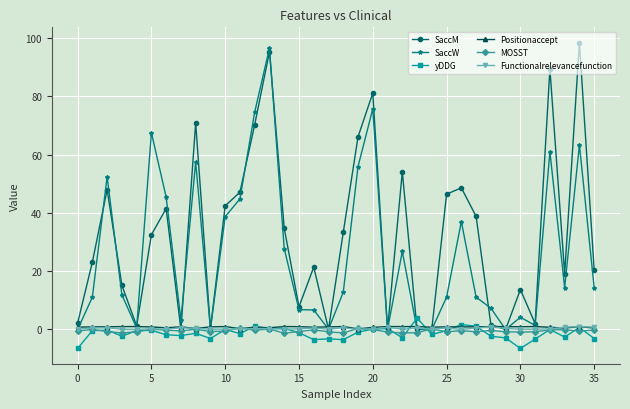

What is the greatest value displayed?

98.4